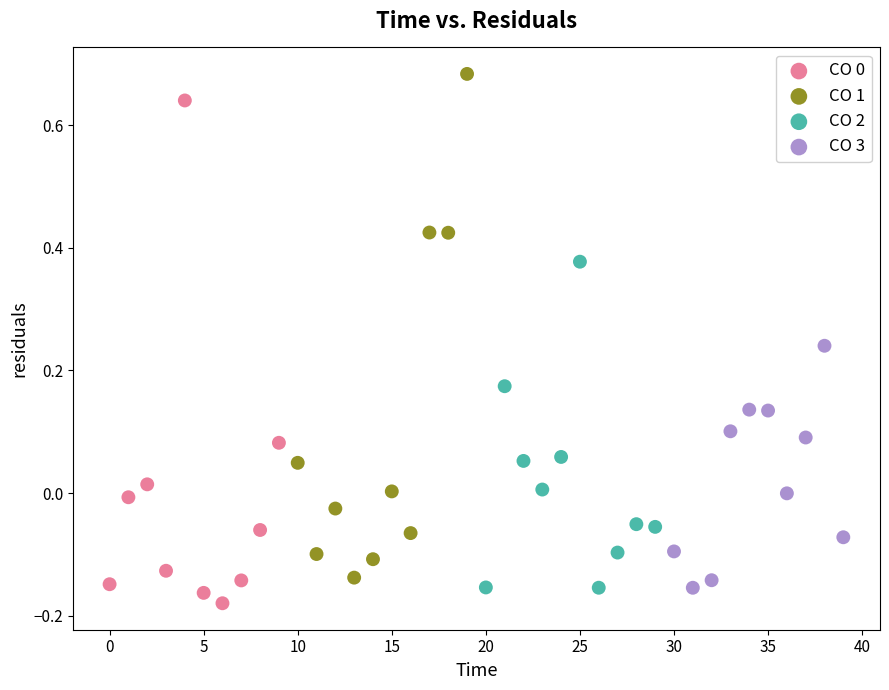

Which series contains the highest Y value?

CO 1